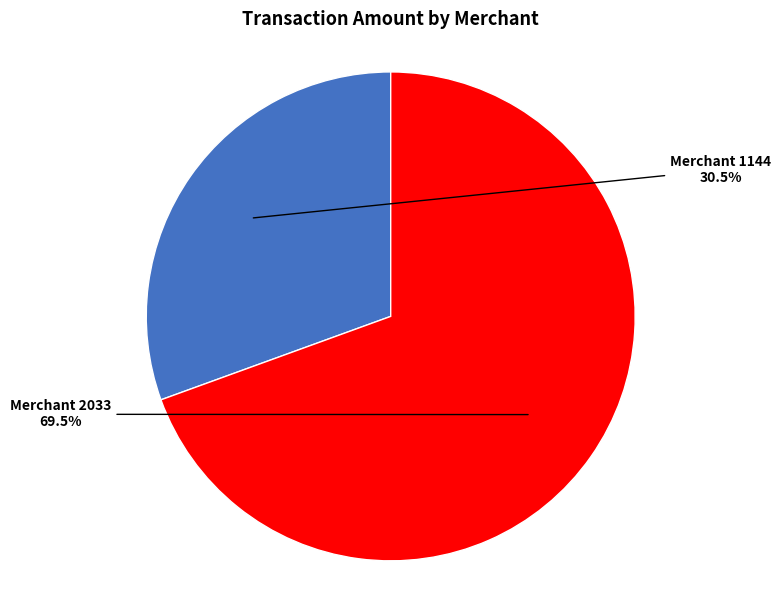

Is there any slice that represents more than half of the pie?

Yes